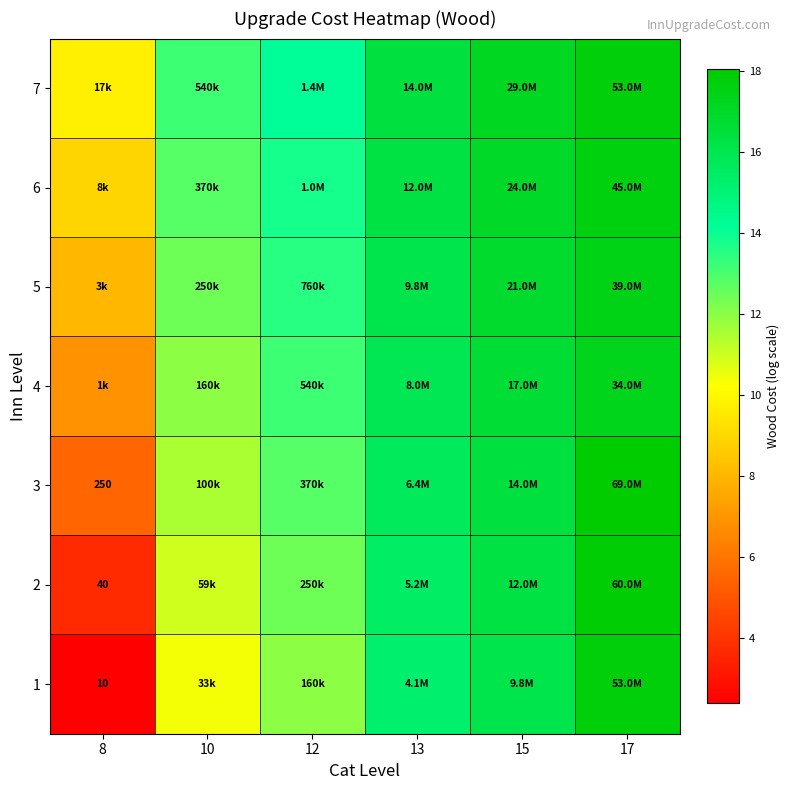

At how many categories does at least one series exceed 5?

6